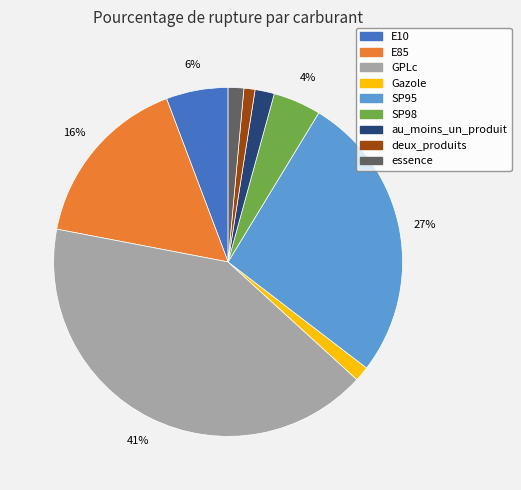

How many segments does this pie chart have?

9